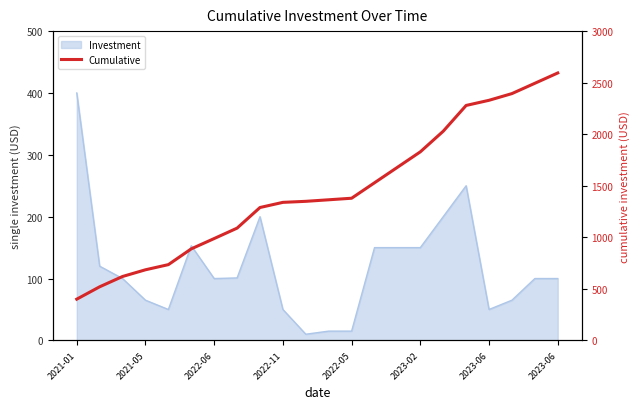

Reading left to right, transcribe all the data shown in this chart.

400	520	620	685	735	888	988	1089	1289	1339	1349	1364	1379	1529	1679	1829	2029	2279	2329	2394	2494	2594